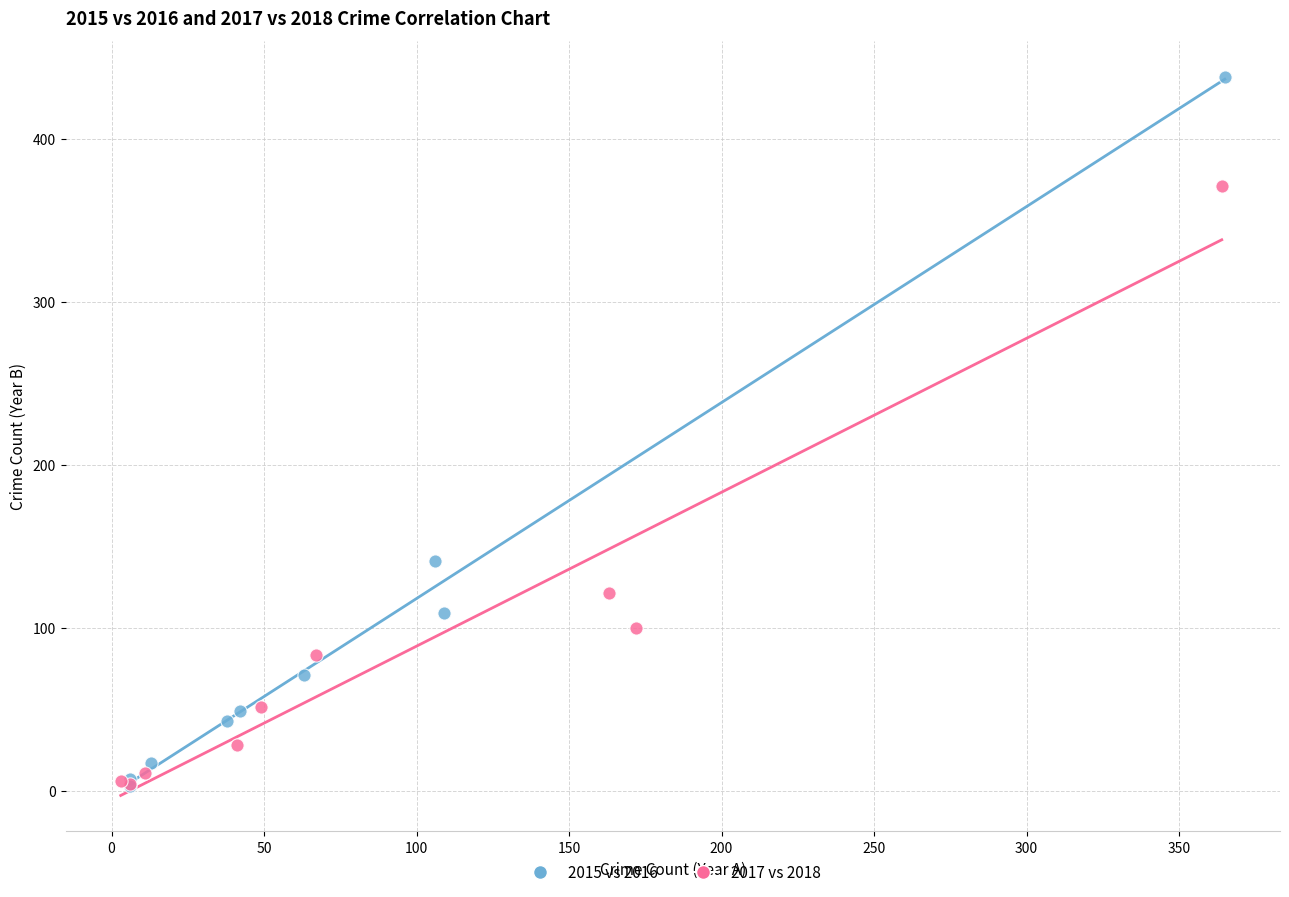

What are all the series names shown in the legend?

2015 vs 2016, 2017 vs 2018